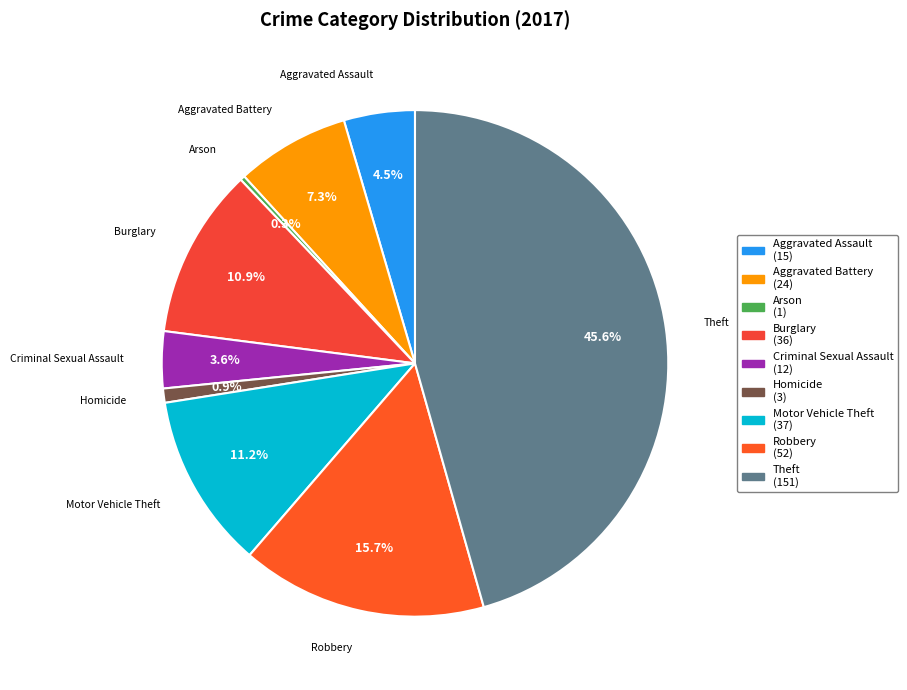

What is the largest slice in the pie chart?

Theft